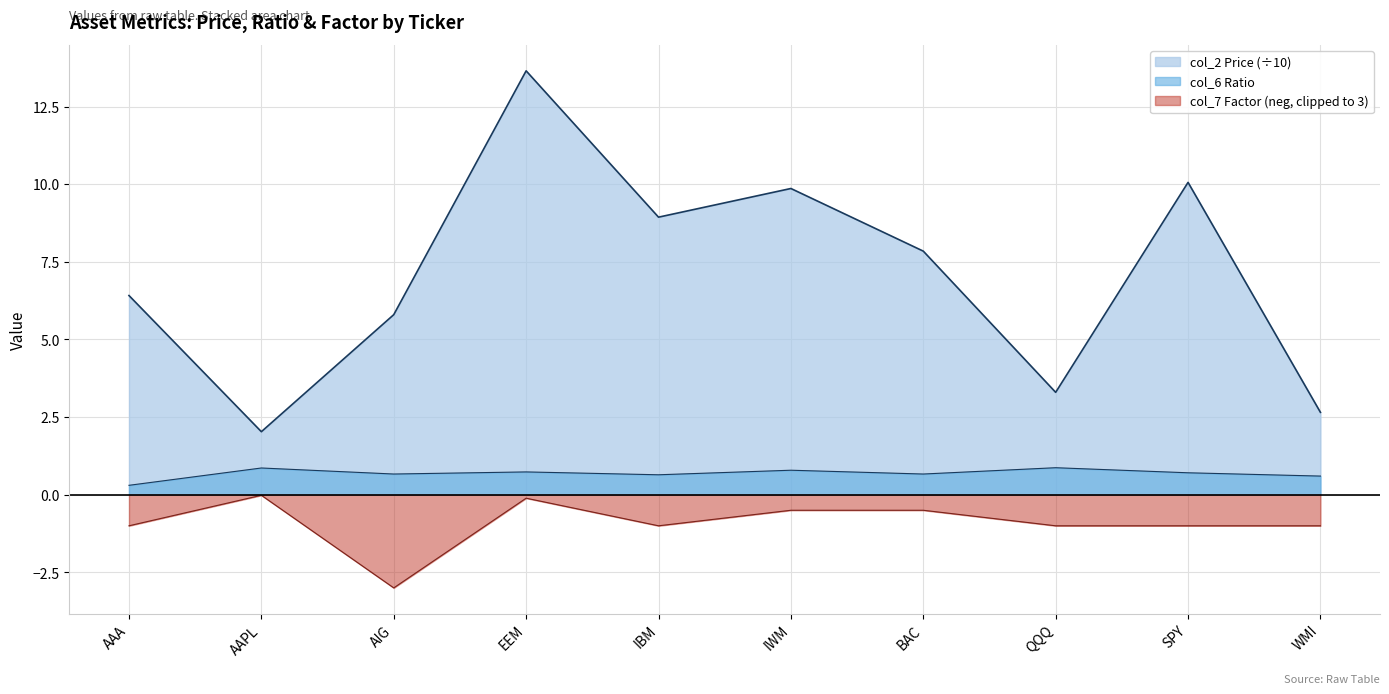

At which category does col_6 (Ratio) reach its first local valley?

AIG